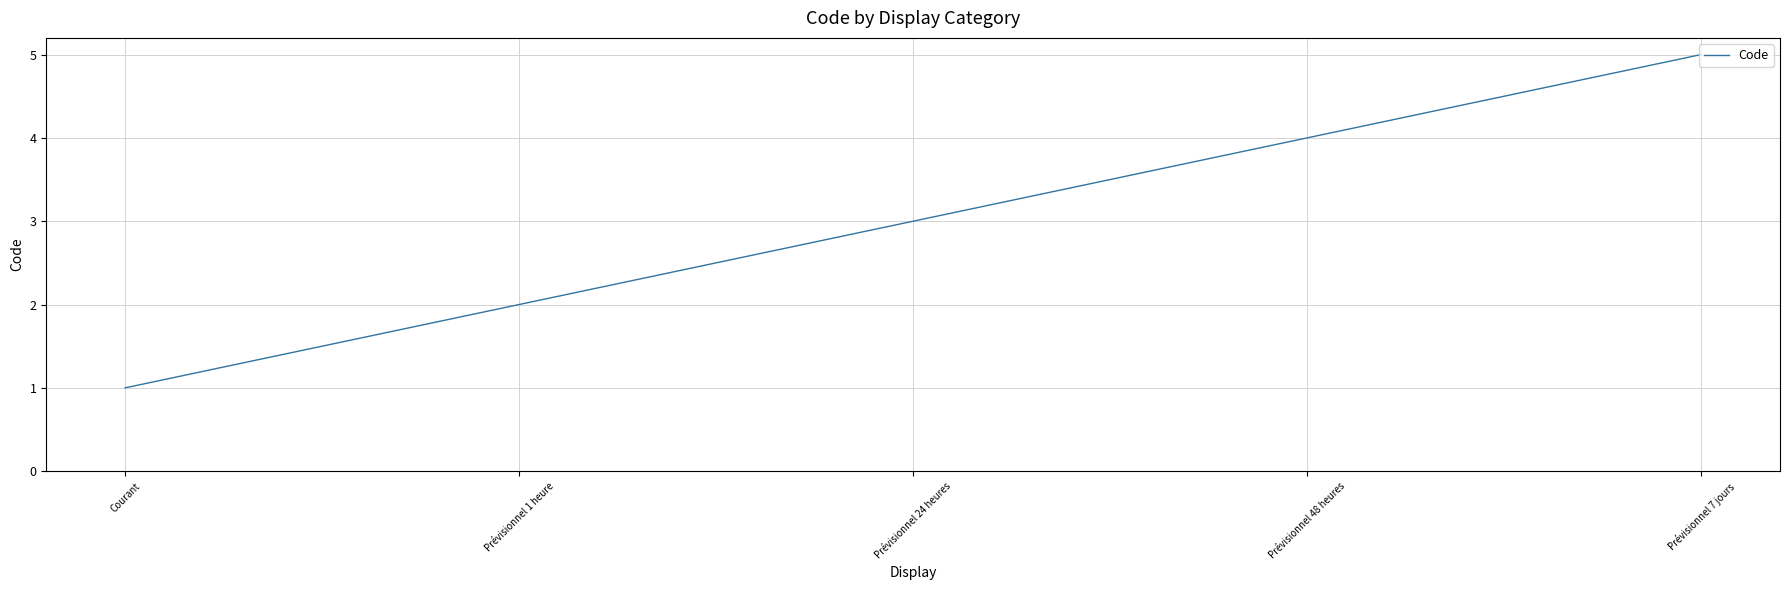

Reading right to left, transcribe all the data shown in this chart.

Prévisionnel 7 jours=5	Prévisionnel 48 heures=4	Prévisionnel 24 heures=3	Prévisionnel 1 heure=2	Courant=1